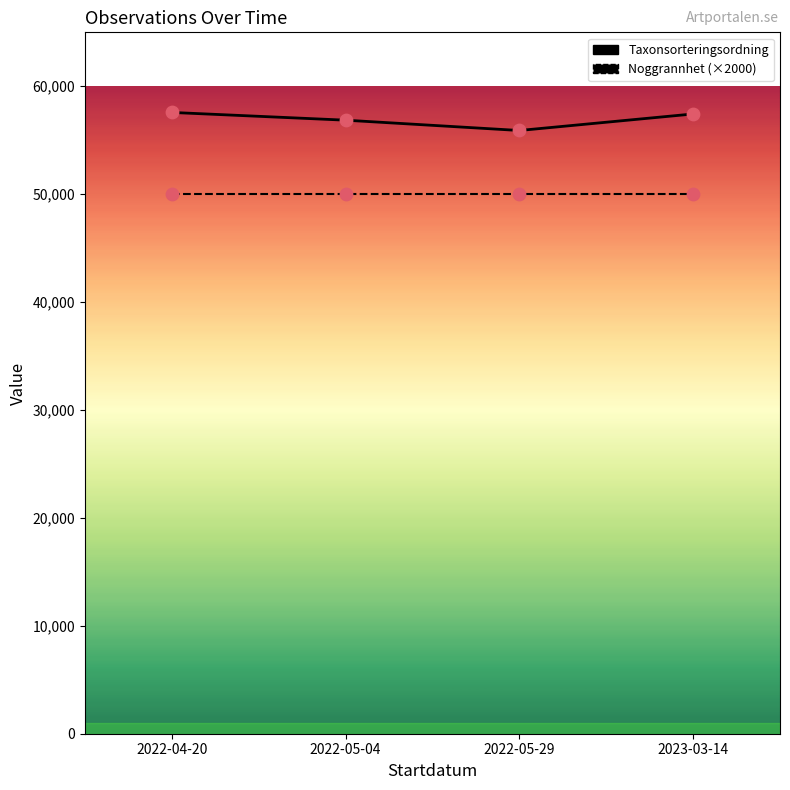

Which series contains the highest Y value?

Taxonsorteringsordning